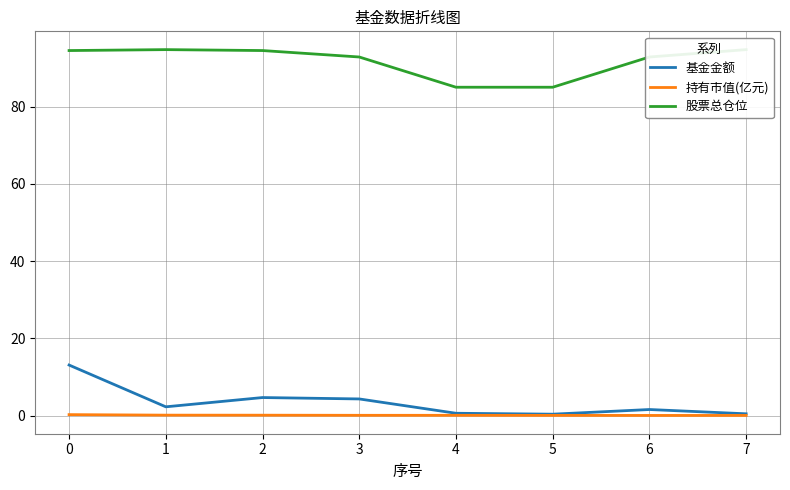

Which series changed the most between 5 and 6?

股票总仓位